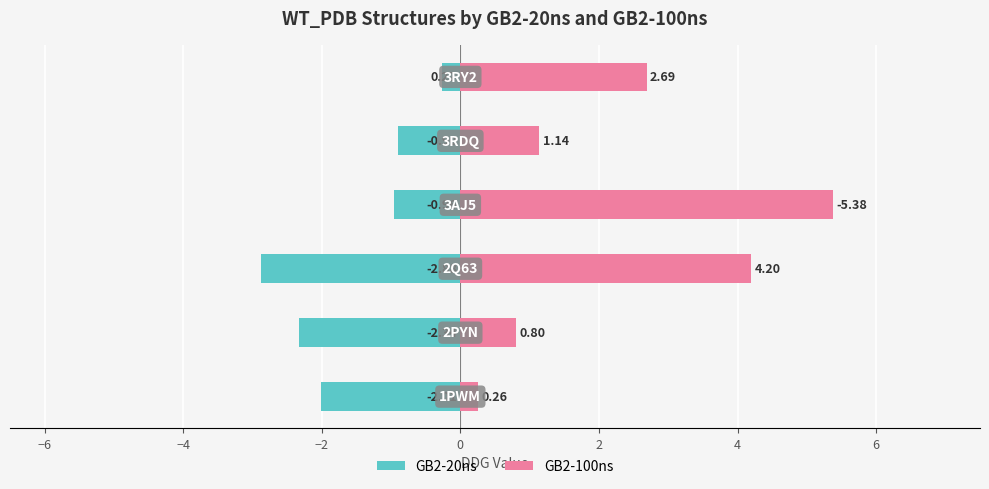

Is it true that GB2-20ns equals -0.3 at 2?

True